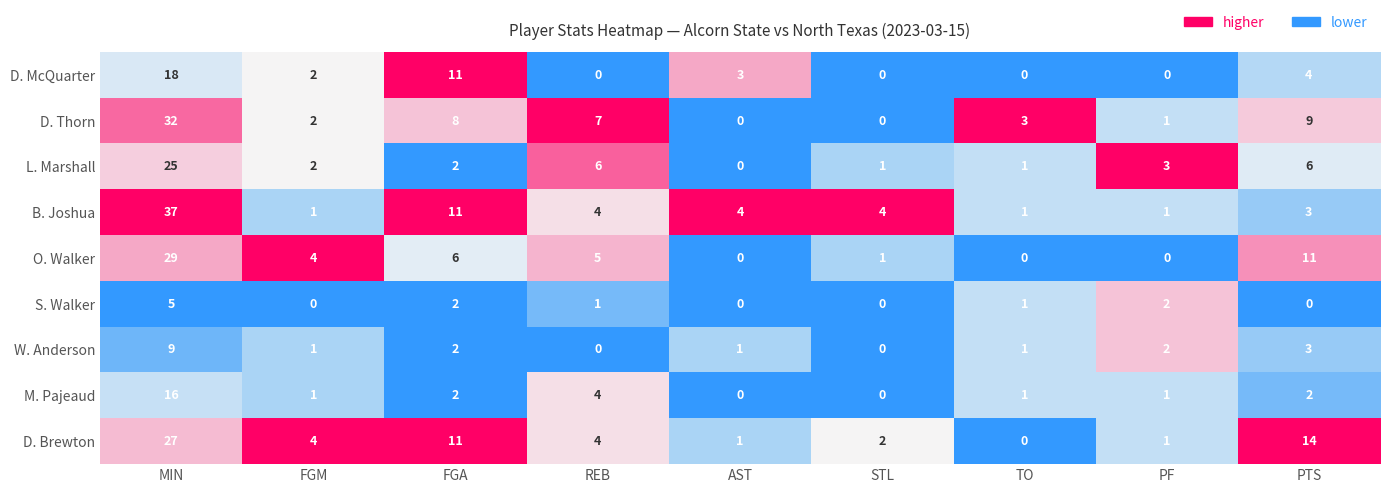

At which category is the sum across all series the highest?

MIN